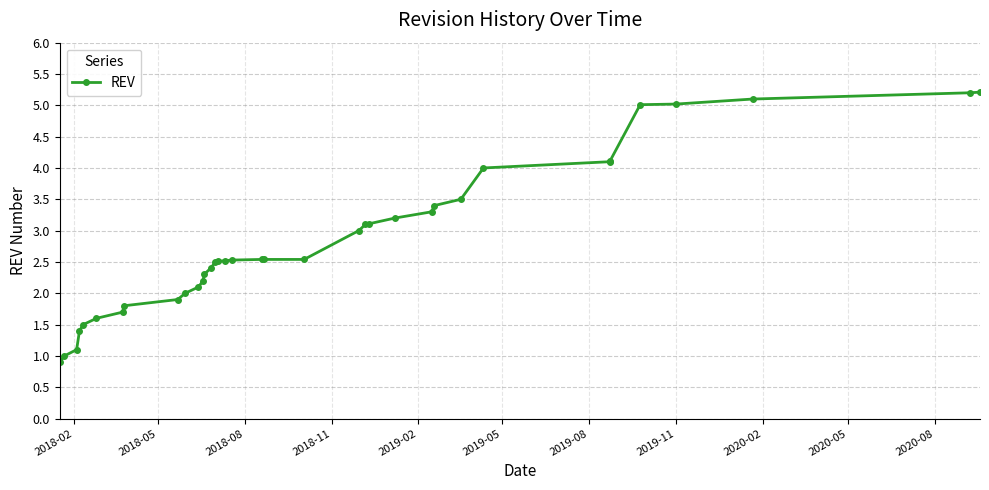

Does the chart have visible grid lines?

Yes